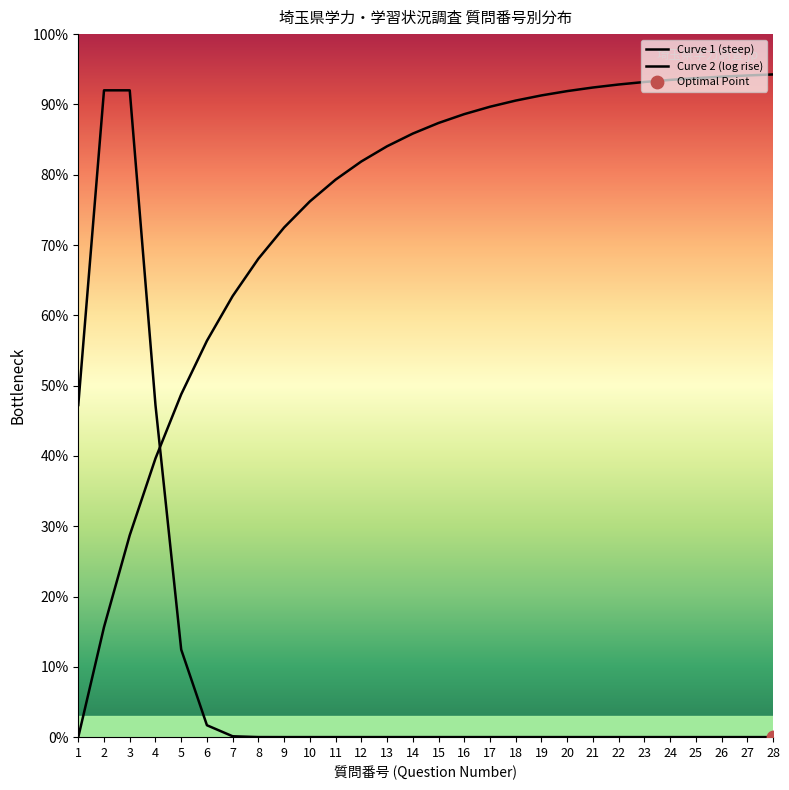

Is the value of Curve 2 (log rise) at 18 greater than the value of Curve 1 (steep) at 9?

Yes